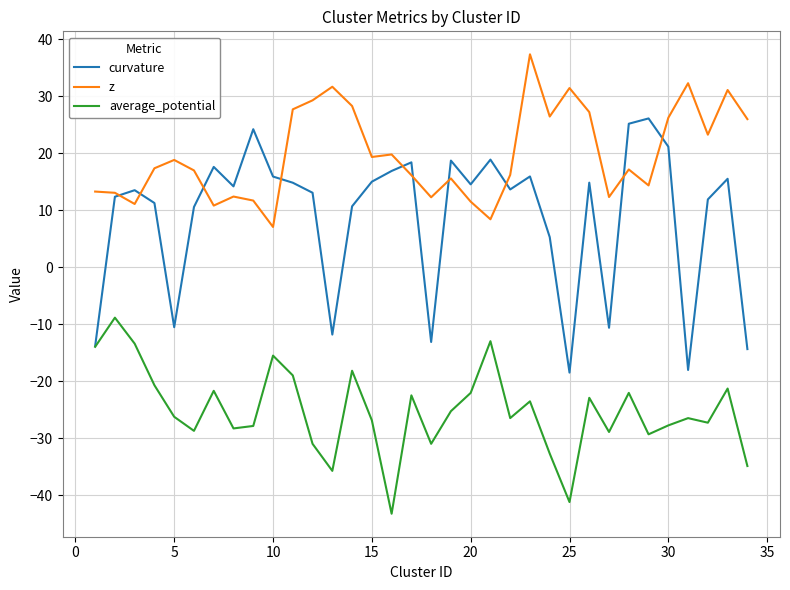

Rank the series by their maximum value, from highest to lowest.

z, curvature, average_potential